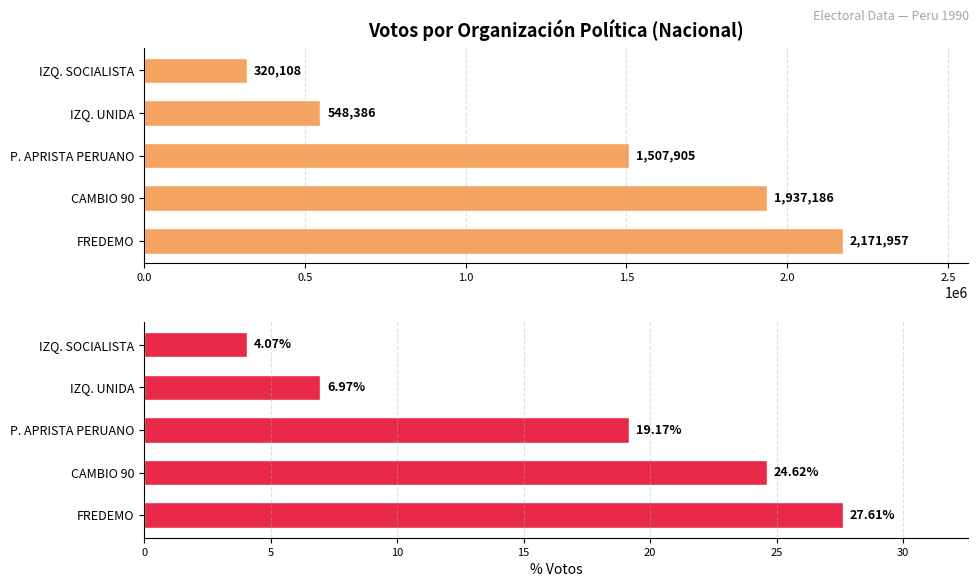

Which series has the widest spread of values?

Votos